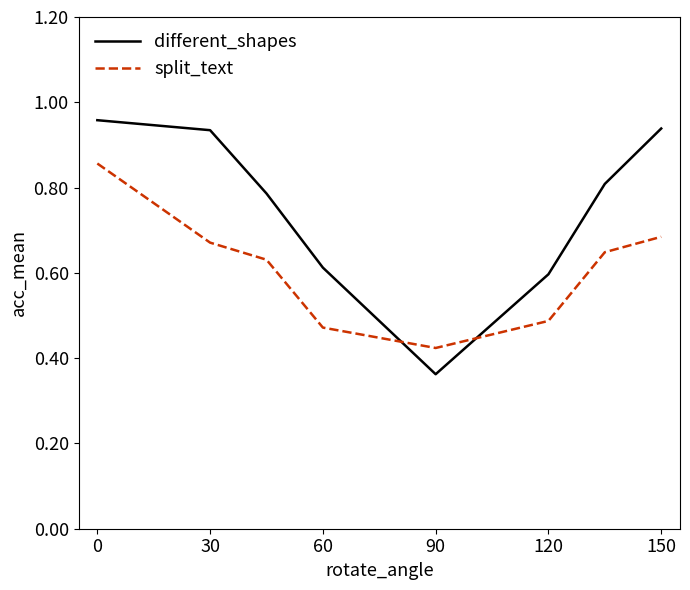

Which series has the widest spread of values?

different_shapes